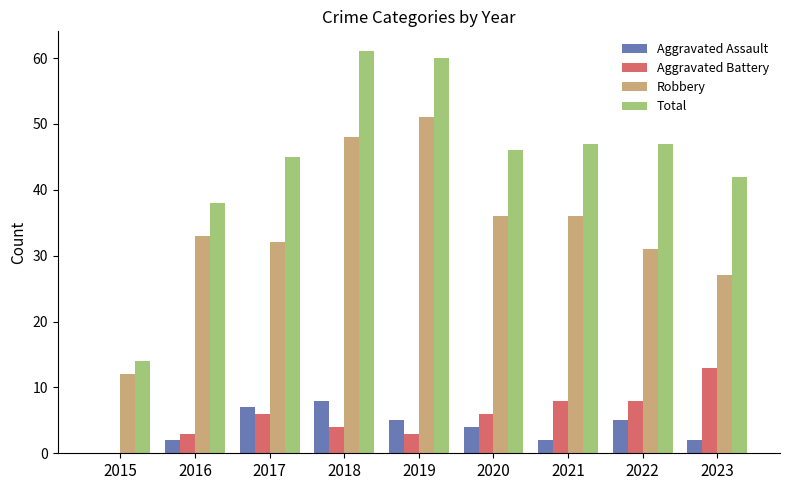

The value of Aggravated Battery at 2015 is 0. True or false?

True